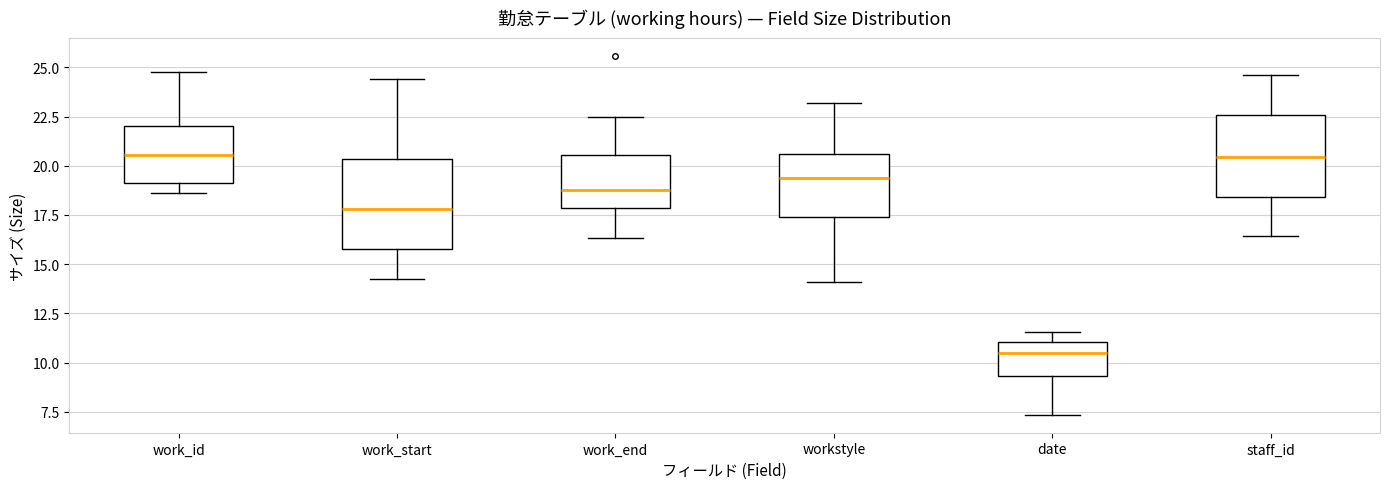

Reading left to right, transcribe this box plot: for each box, give where its median line is, the range the box spans, and where its two whiskers end, as read against the y-axis. The values are not printed on the chart, so give them approximately, as read against the axis.

work_id: median 20.5, box 19.0 to 22.0, whiskers 18.5 to 24.5
work_start: median 18.0, box 16.0 to 20.5, whiskers 14.5 to 24.5
work_end: median 18.5, box 18.0 to 20.5, whiskers 16.5 to 22.5
workstyle: median 19.5, box 17.5 to 20.5, whiskers 14.0 to 23.0
date: median 10.5, box 9.5 to 11.0, whiskers 7.5 to 11.5
staff_id: median 20.5, box 18.5 to 22.5, whiskers 16.5 to 24.5